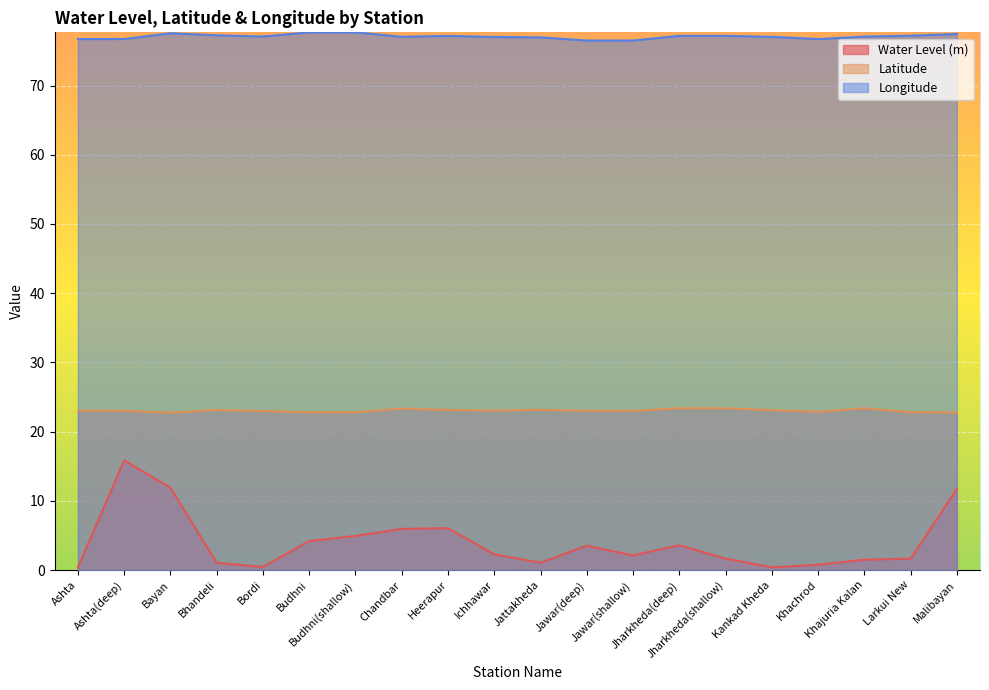

What is the maximum value for lat?

23.4